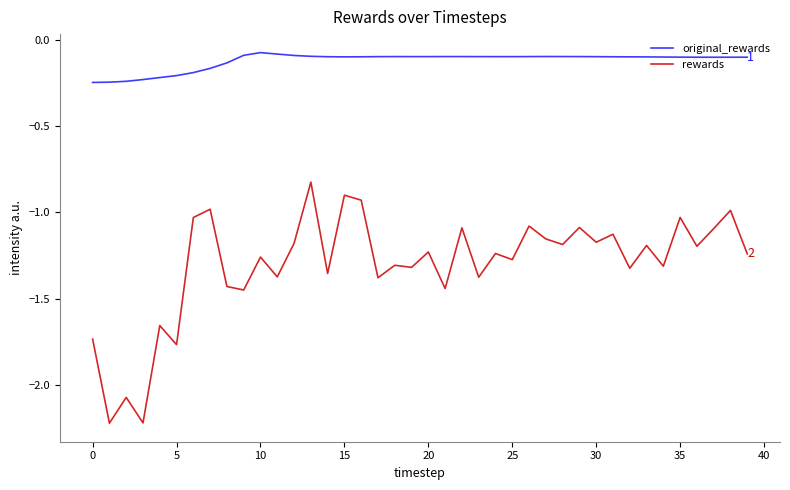

List the series in order of their peak value, highest first.

original_rewards, rewards